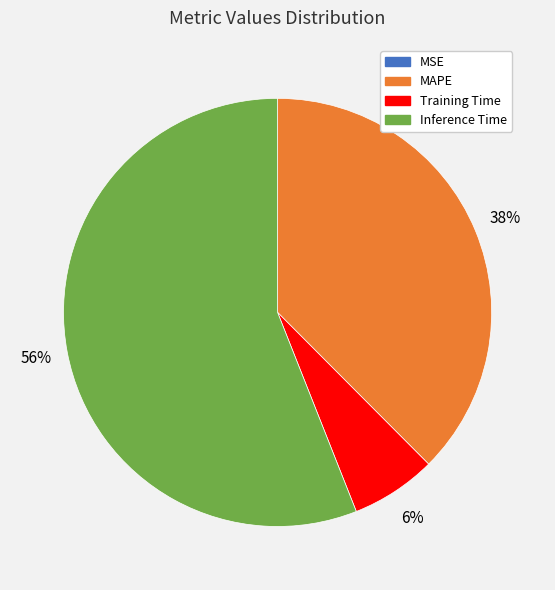

Does any single category account for the majority?

Yes